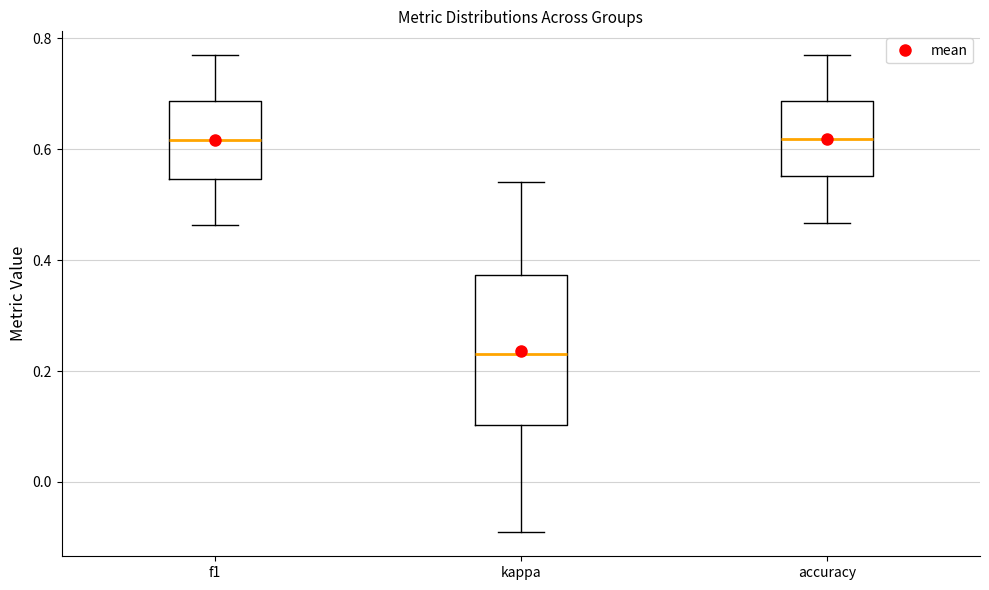

Where is the upper edge of the box for kappa on the y-axis? The values are not printed on the chart, so give them approximately, as read against the axis.

0.38